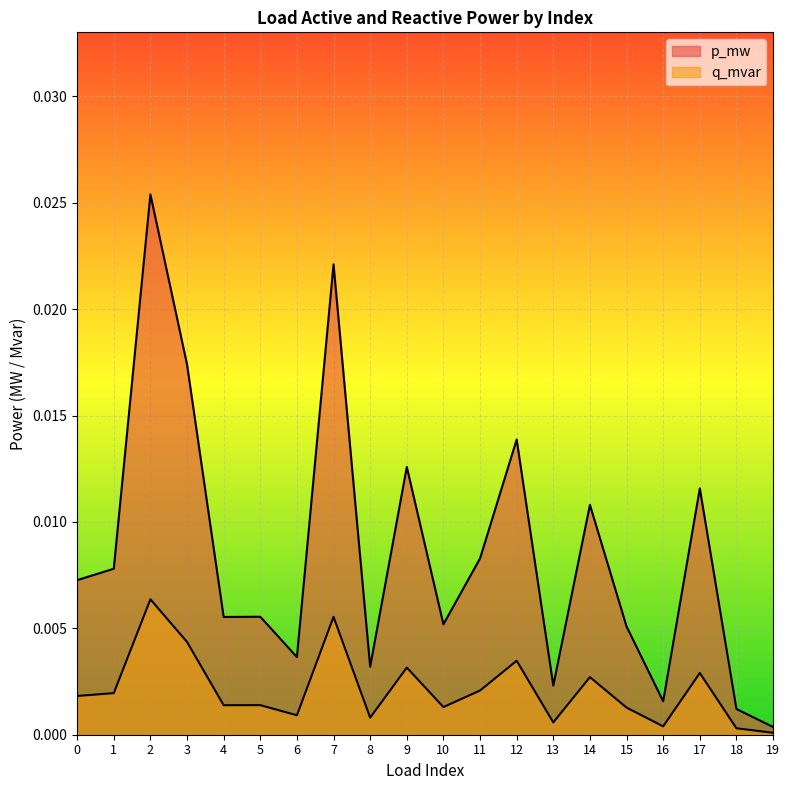

Which series changed the most between 13 and 14?

p_mw